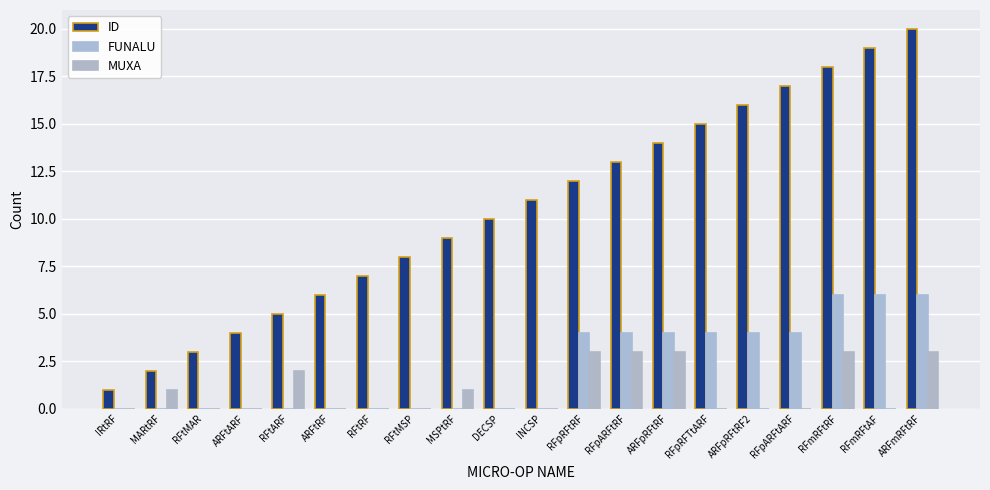

Which has a higher value, RFtRF or DECSP?

DECSP